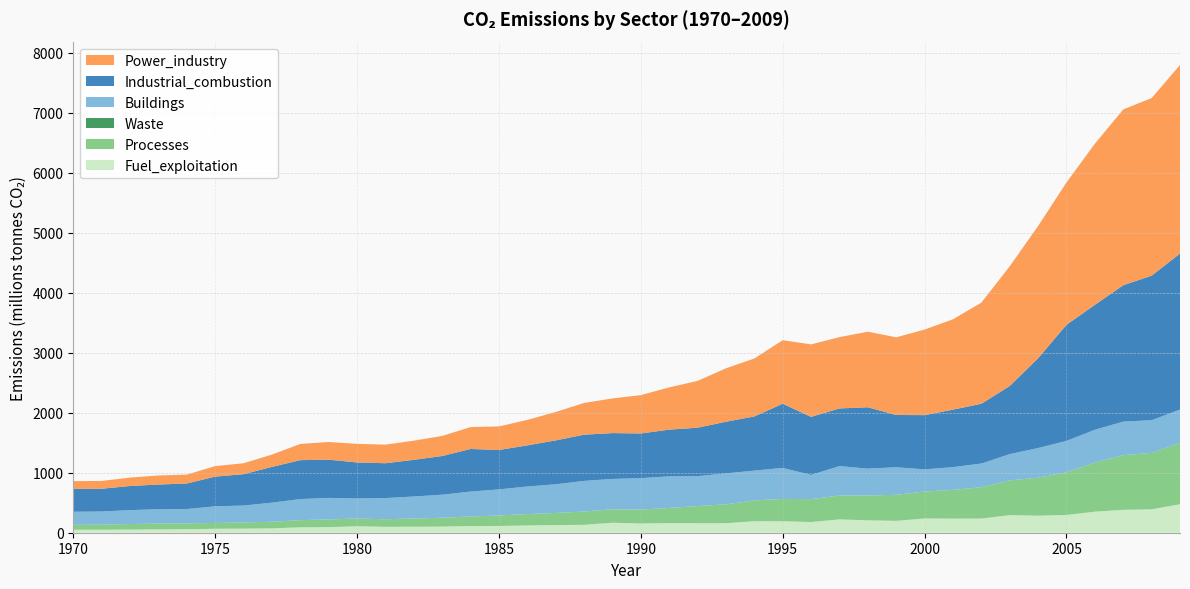

Reading left to right, list all the values displayed in this chart.

Fuel_exploitation: 1970=49893473	1971=49885667	1972=52691597	1973=56059380	1974=59427239	1975=65775457	1976=68225428	1977=73161323	1978=90116403	1979=93314368	1980=107393904	1981=98312180	1982=99892311	1983=102436004	1984=111399182	1985=112774458	1986=121314719	1987=127483730	1988=131989807	1989=166546565	1990=154236746	1991=160650735	1992=159002217	1993=158768683	1994=192460482	1995=191801126	1996=178388591	1997=221950873	1998=207097809	1999=197787463	2000=237832173	2001=235251476	2002=235768447	2003=293395946	2004=284008391	2005=296082758	2006=351385679	2007=381248030	2008=389898972	2009=475490400
Processes: 1970=80915904	1971=84363028	1972=92043659	1973=97460583	1974=96789594	1975=96913079	1976=102143267	1977=109520857	1978=119263027	1979=128718410	1980=128548881	1981=126207642	1982=137533254	1983=147040336	1984=159317992	1985=174535158	1986=189559596	1987=201952062	1988=220924104	1989=224074773	1990=231114147	1991=252195122	1992=284857136	1993=314247176	1994=345748091	1995=371671923	1996=381168610	1997=398532871	1998=413641155	1999=434176715	2000=448491883	2001=478632203	2002=522008863	2003=578902025	2004=633093305	2005=712658592	2006=819161616	2007=910871149	2008=940761950	2009=1019234610
Waste: 1970=155633	1971=159538	1972=163351	1973=167023	1974=170507	1975=173778	1976=180789	1977=187708	1978=194593	1979=201541	1980=208640	1981=219292	1982=230187	1983=241445	1984=253222	1985=265632	1986=278906	1987=292877	1988=307319	1989=321863	1990=336206	1991=352659	1992=368854	1993=384806	1994=400601	1995=416323	1996=433022	1997=449596	1998=466098	1999=482628	2000=499258	2001=520874	2002=542702	2003=564743	2004=586996	2005=624734	2006=931829	2007=1238925	2008=1546020	2009=1853116
Buildings: 1970=218887265	1971=218887265	1972=232018423	1973=238010768	1974=238783822	1975=277619161	1976=282009413	1977=318616684	1978=350926977	1979=358667357	1980=334545756	1981=352975017	1982=365814606	1983=384240510	1984=415080605	1985=434819756	1986=459499336	1987=477473341	1988=510664270	1989=505862502	1990=524135884	1991=527104165	1992=499116848	1993=515839029	1994=496950432	1995=517025616	1996=403139353	1997=490380904	1998=447032220	1999=459284918	2000=369622722	2001=379226554	2002=395257545	2003=437513367	2004=494388669	2005=521631690	2006=545018427	2007=559192761	2008=543709585	2009=556955851
Industrial_combustion: 1970=380301539	1971=380301539	1972=402190376	1973=412136483	1974=425468365	1975=494593598	1976=523817923	1977=596171460	1978=649784828	1979=637273354	1980=601020257	1981=581126841	1982=611870048	1983=645225065	1984=710821472	1985=656902717	1986=685928460	1987=732083269	1988=770730716	1989=764476933	1990=745203431	1991=778829156	1992=807803746	1993=861535836	1994=903375648	1995=1070165581	1996=968658203	1997=961127928	1998=1023816215	1999=871488163	2000=904045202	2001=958838371	2002=996753992	2003=1136149084	2004=1497944862	2005=1935745671	2006=2083310942	2007=2274395752	2008=2409719956	2009=2601242236
Power_industry: 1970=129827208	1971=129827208	1972=140161787	1973=150912924	1974=147715558	1975=176127627	1976=181830587	1977=205154239	1978=269586917	1979=294747955	1980=310084927	1981=309504262	1982=319338265	1983=334544022	1984=364687805	1985=393031444	1986=424444294	1987=473589584	1988=529454439	1989=577683228	1990=639203644	1991=704106686	1992=780403904	1993=890479749	1994=966372583	1995=1058498734	1996=1208355576	1997=1189022673	1998=1259251962	1999=1295179178	2000=1426850520	2001=1506574586	2002=1686007263	2003=1996101084	2004=2203919591	2005=2373239085	2006=2686187330	2007=2930614442	2008=2961790010	2009=3143741597